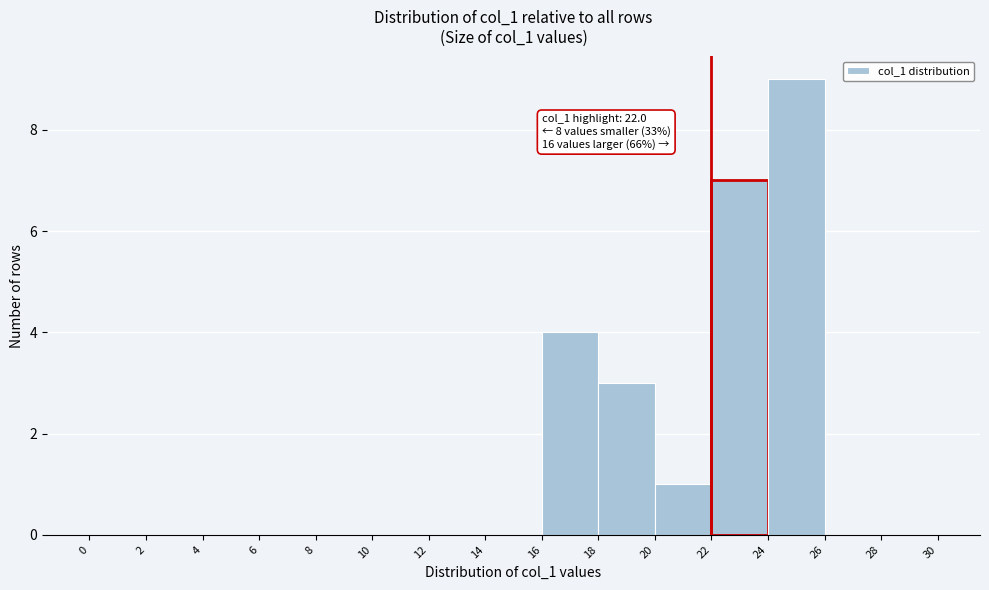

Over which range of the x-axis is the bar tallest?

24 to 26